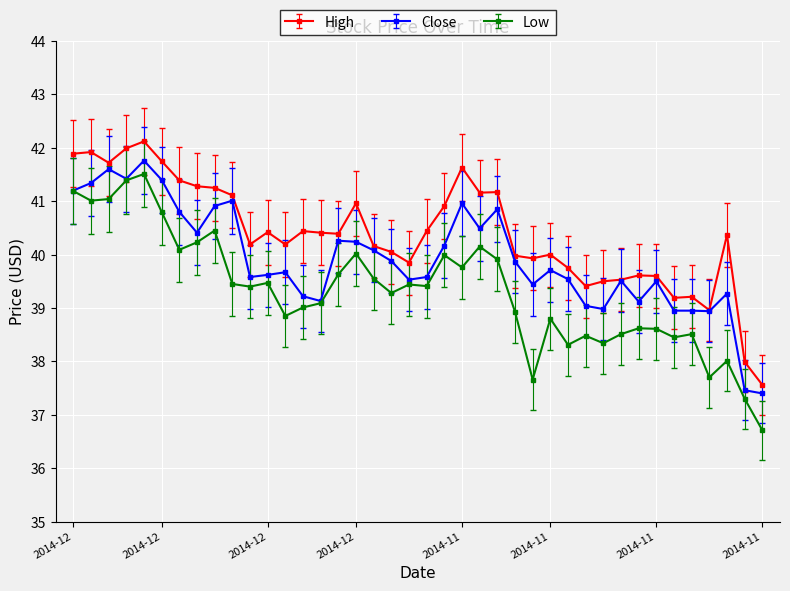

Which series has the widest spread of values?

Low